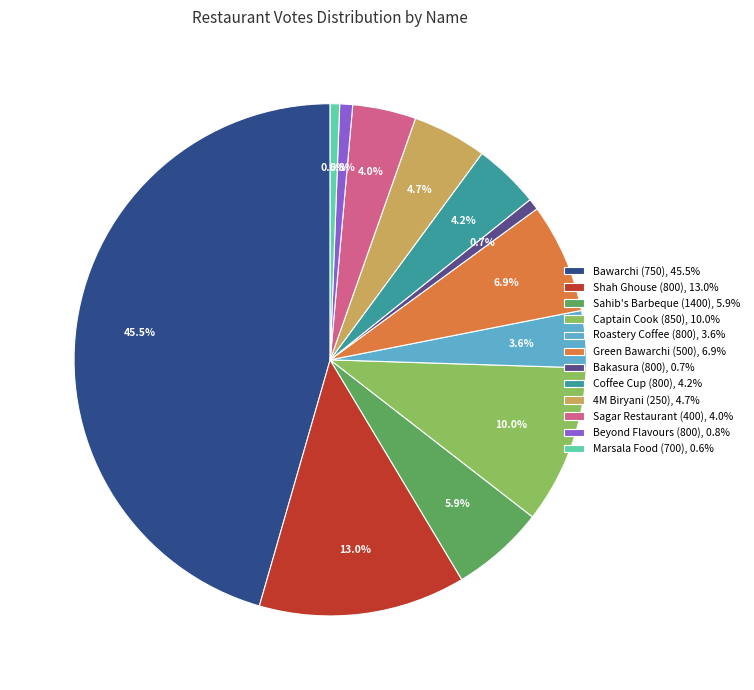

To the nearest percent, what percentage of the pie is Roastery Coffee (800)?

4%